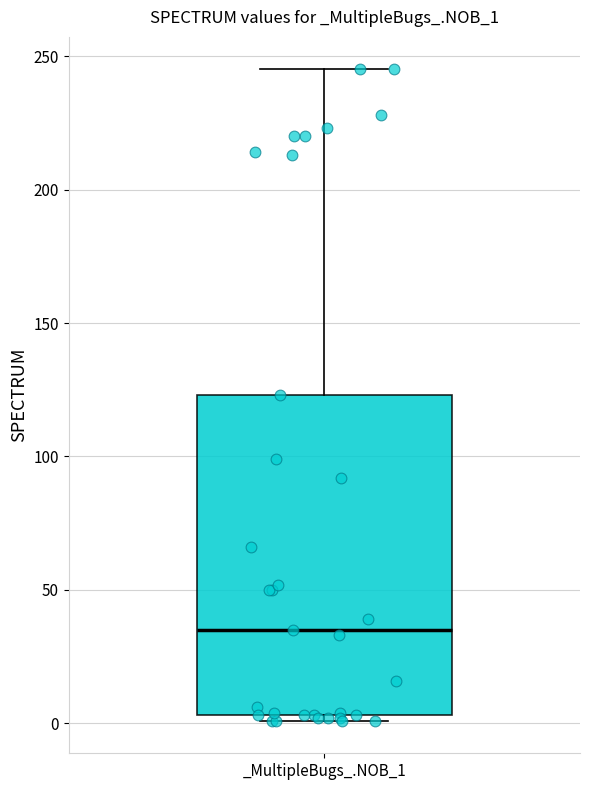

Where does the median line of the box for _MultipleBugs_.NOB_1 sit on the y-axis? The values are not printed on the chart, so give them approximately, as read against the axis.

35